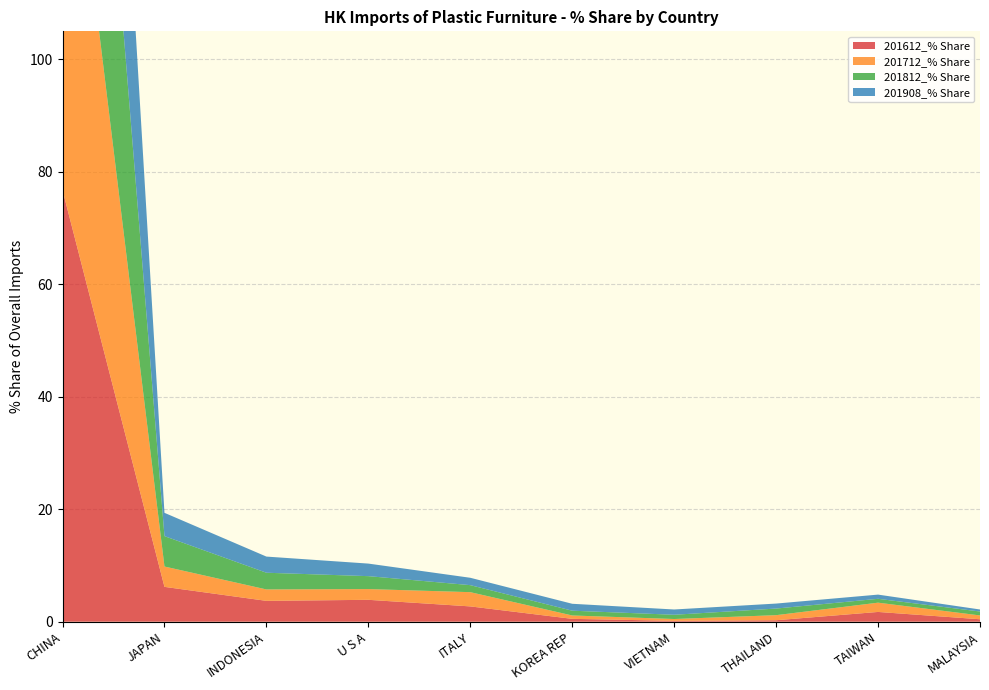

Reading left to right, transcribe all the data shown in this chart.

201612_% Share: CHINA=76.8	JAPAN=6.2	INDONESIA=3.7	U S A=3.9	ITALY=2.7	KOREA REP=0.5	VIETNAM=0.2	THAILAND=0.3	TAIWAN=1.7	MALAYSIA=0.4
201712_% Share: CHINA=81.5	JAPAN=3.6	INDONESIA=2.0	U S A=1.9	ITALY=2.5	KOREA REP=0.6	VIETNAM=0.3	THAILAND=0.9	TAIWAN=1.6	MALAYSIA=0.7
201812_% Share: CHINA=80.3	JAPAN=5.4	INDONESIA=3.0	U S A=2.3	ITALY=1.2	KOREA REP=0.8	VIETNAM=0.8	THAILAND=1.2	TAIWAN=0.7	MALAYSIA=0.7
201908_% Share: CHINA=83.8	JAPAN=4.1	INDONESIA=2.9	U S A=2.2	ITALY=1.3	KOREA REP=1.2	VIETNAM=0.9	THAILAND=0.9	TAIWAN=0.7	MALAYSIA=0.4